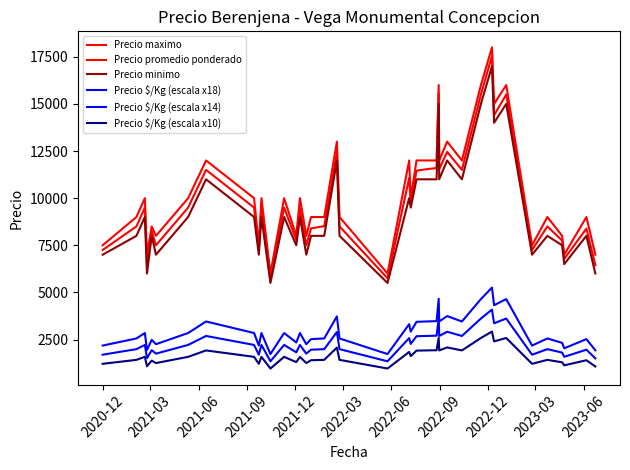

Does the chart have visible grid lines?

No